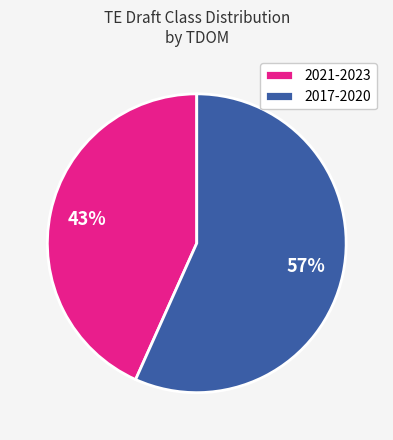

How many segments does this pie chart have?

2